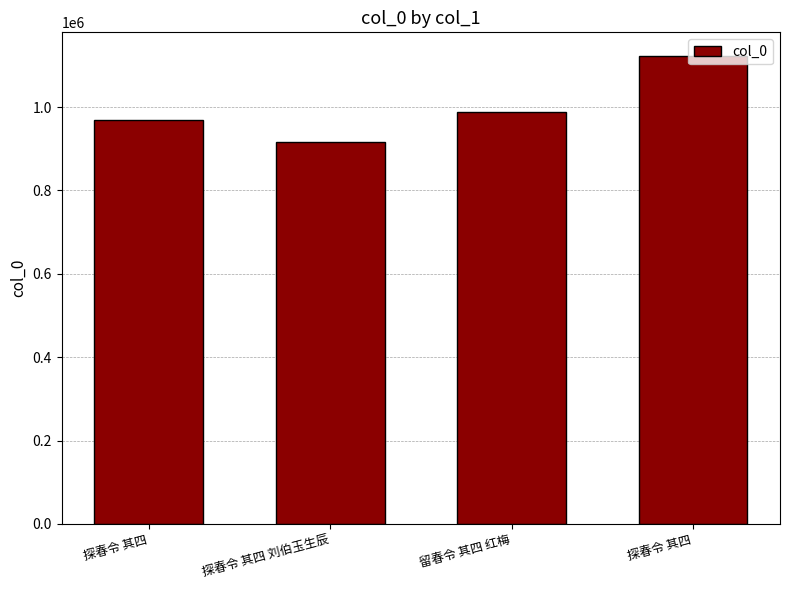

What is the greatest value displayed?

1123222